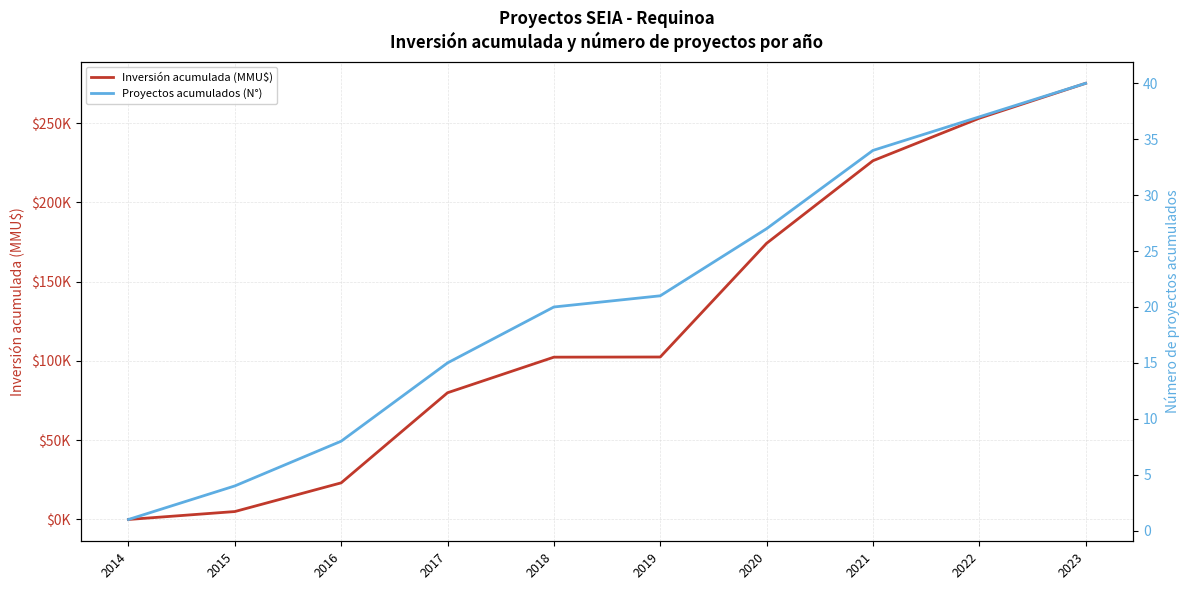

List the series in order of their peak value, lowest first.

Proyectos acumulados (N°), Inversión acumulada (MMU$)